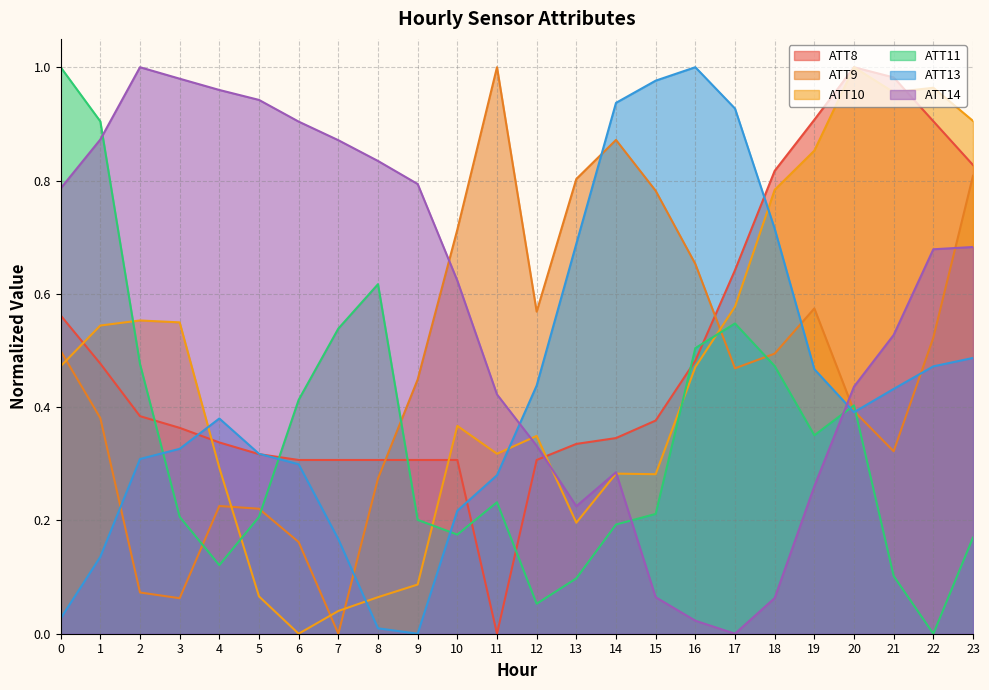

True or false: ATT14 and ATT9 intersect in this chart.

True